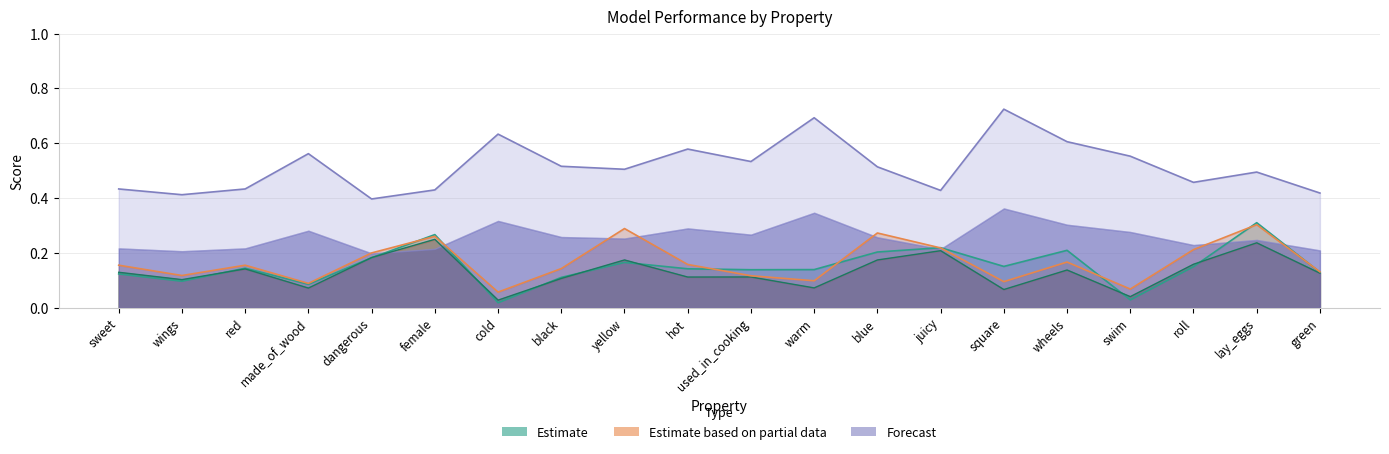

What position from the right is lay_eggs?

2